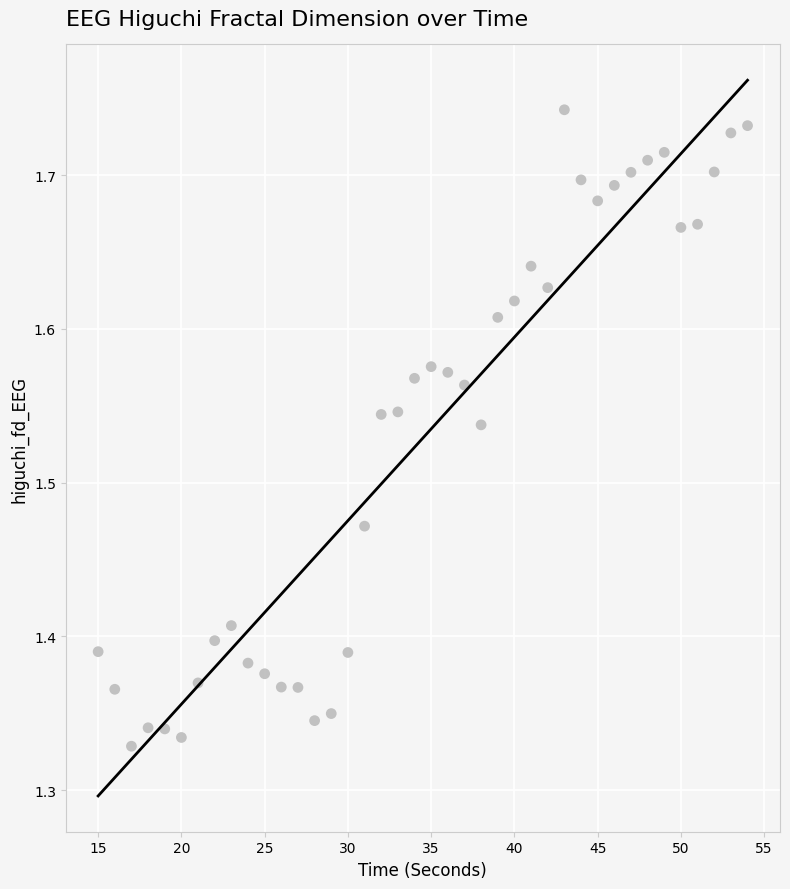

What is the range of Y values (max minus min)?

0.4